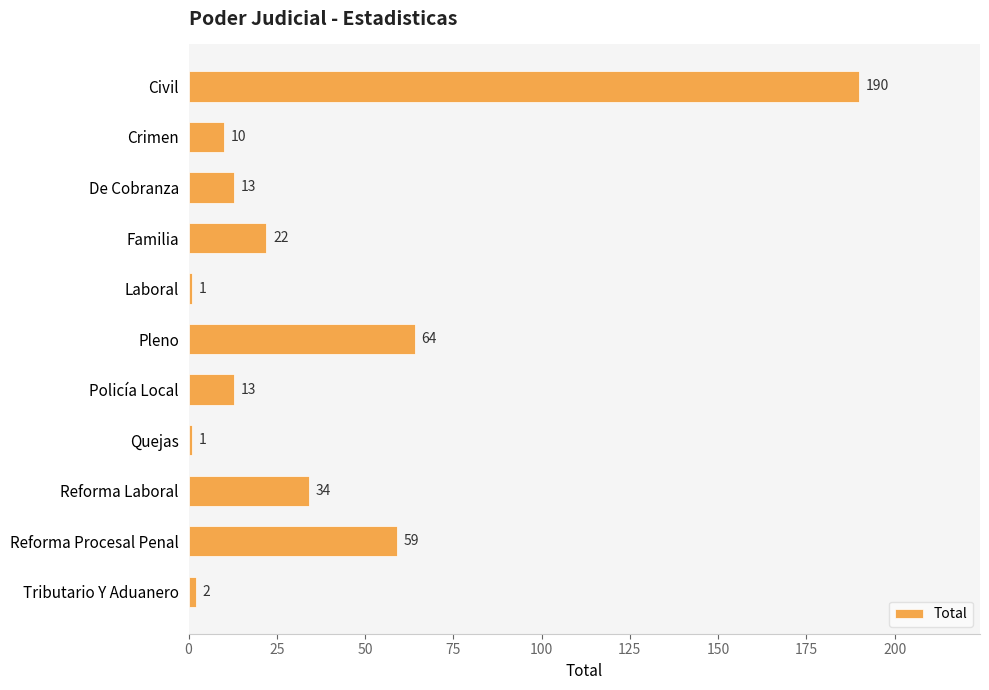

Reading bottom to top, what are all the values shown in this chart?

Tributario Y Aduanero=2	Reforma Procesal Penal=59	Reforma Laboral=34	Quejas=1	Policía Local=13	Pleno=64	Laboral=1	Familia=22	De Cobranza=13	Crimen=10	Civil=190